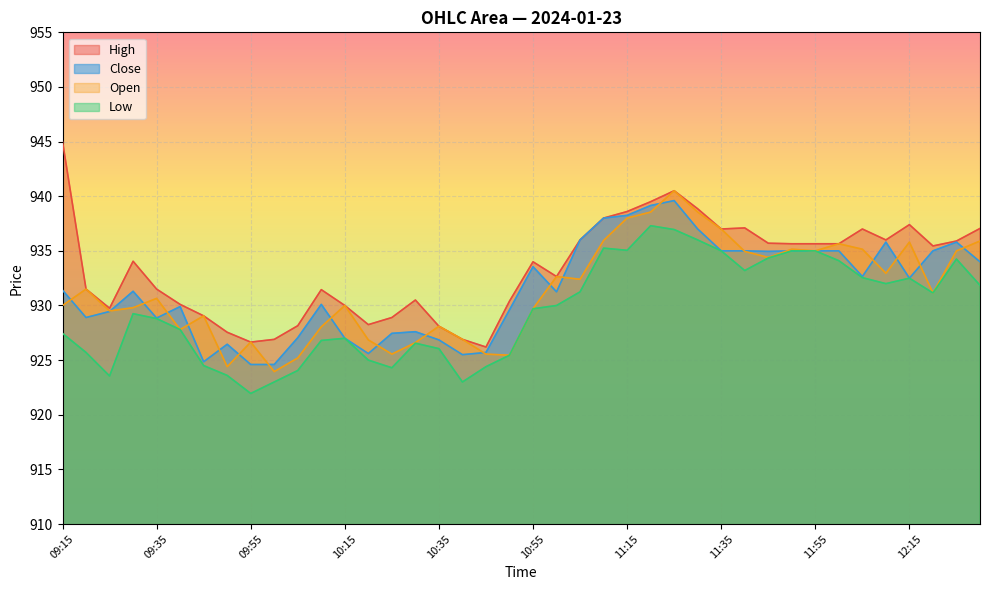

Which series has the widest spread of values?

High